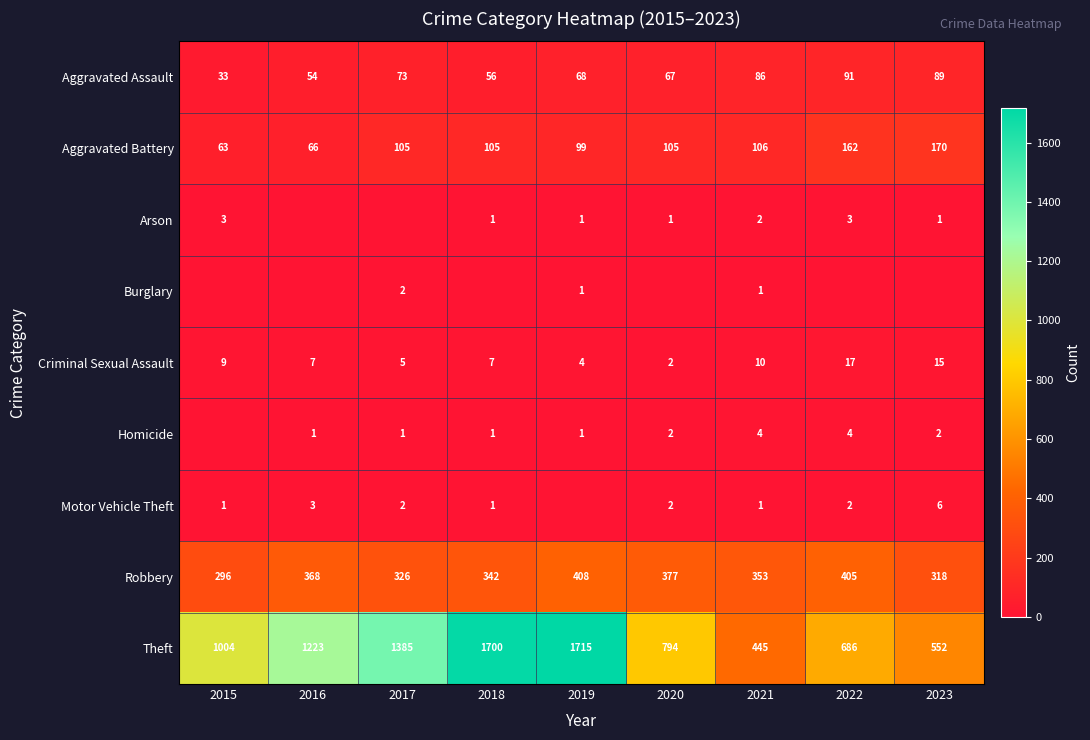

Read the Theft value at 2016, to the nearest 100.

1200